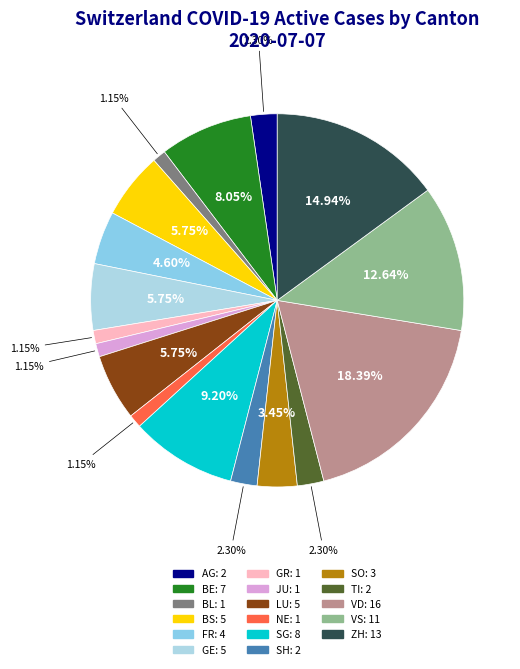

How many slices are in this pie chart?

17